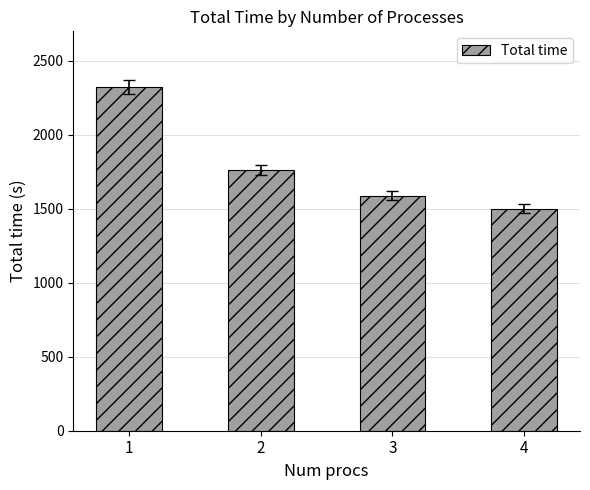

What is the change in value from 2 to 3?

-172.4